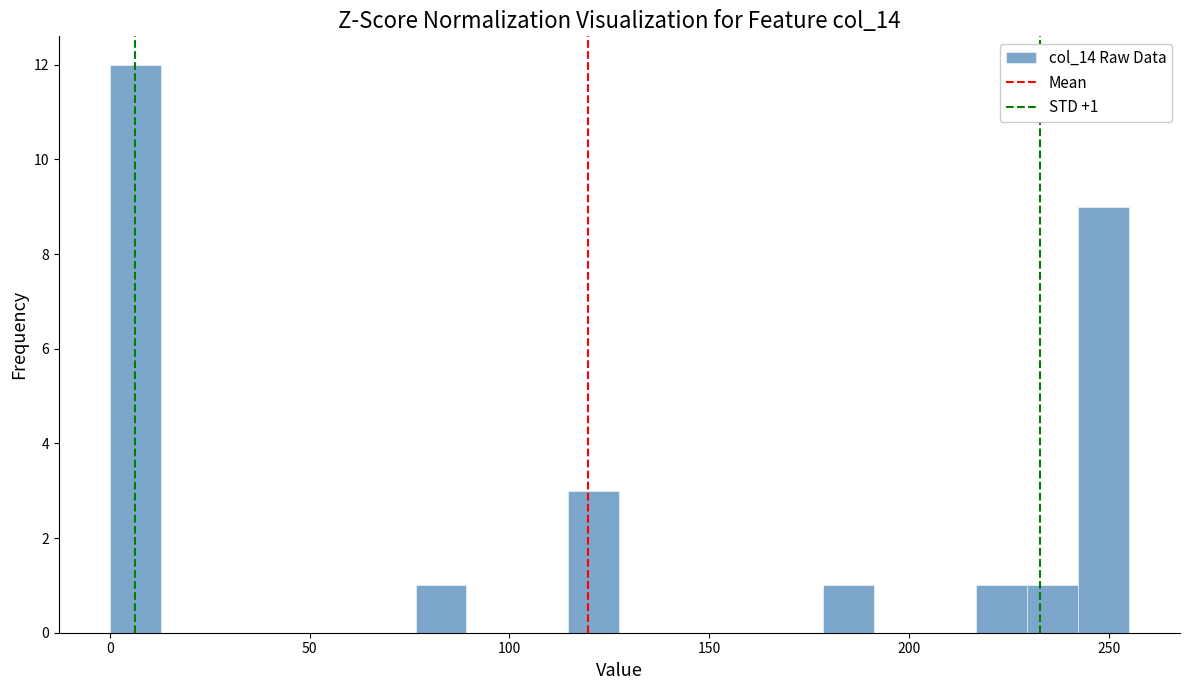

Around what value on the x-axis is the tallest bar? Give the approximate position of its centre, as read against the axis.

5